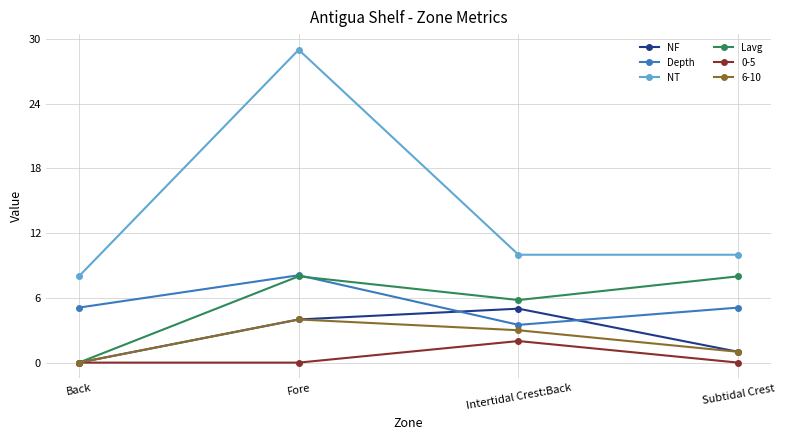

At which category does the chart reach its peak across all series?

Fore